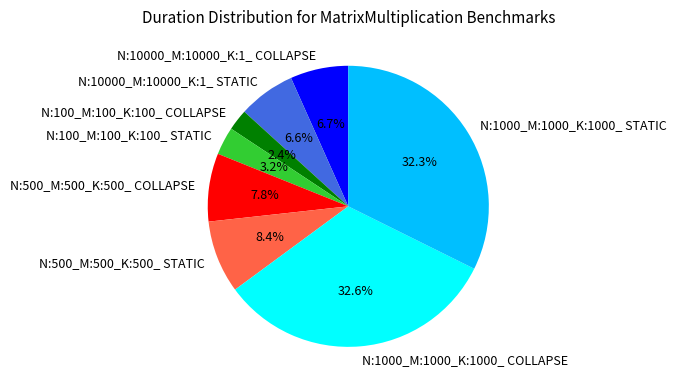

To the nearest percent, what is the combined percentage of N:10000_M:10000_K:1_ COLLAPSE and N:10000_M:10000_K:1_ STATIC?

13%